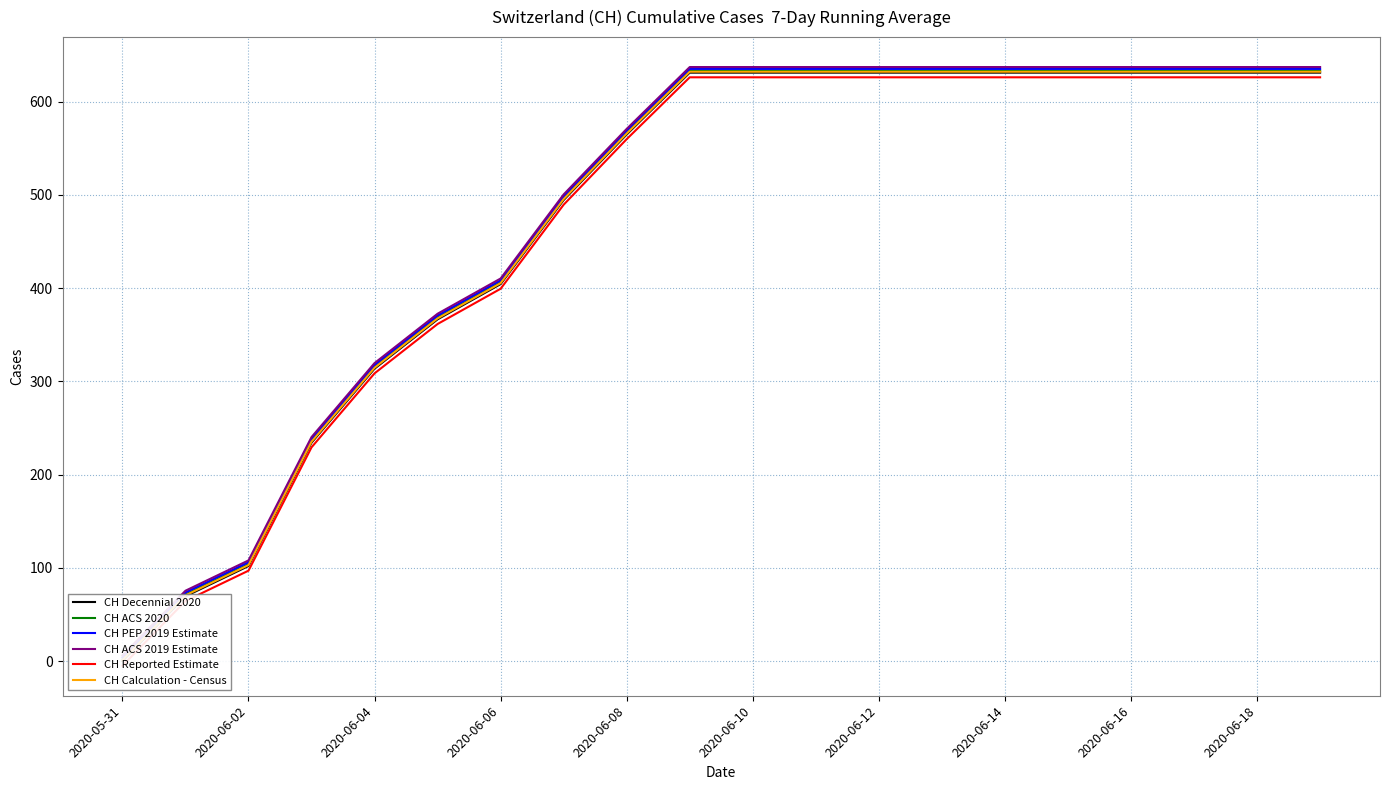

What is the smallest value displayed?

-5.0